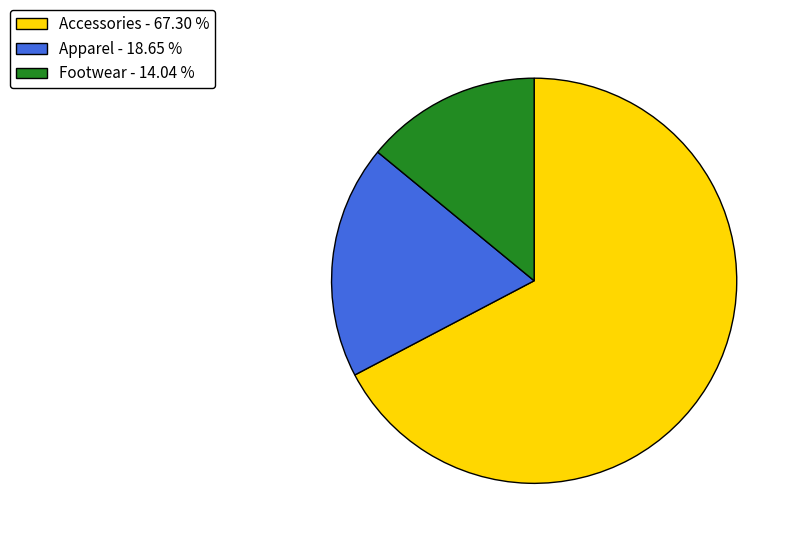

Rank the categories by value from lowest to highest.

Footwear, Apparel, Accessories